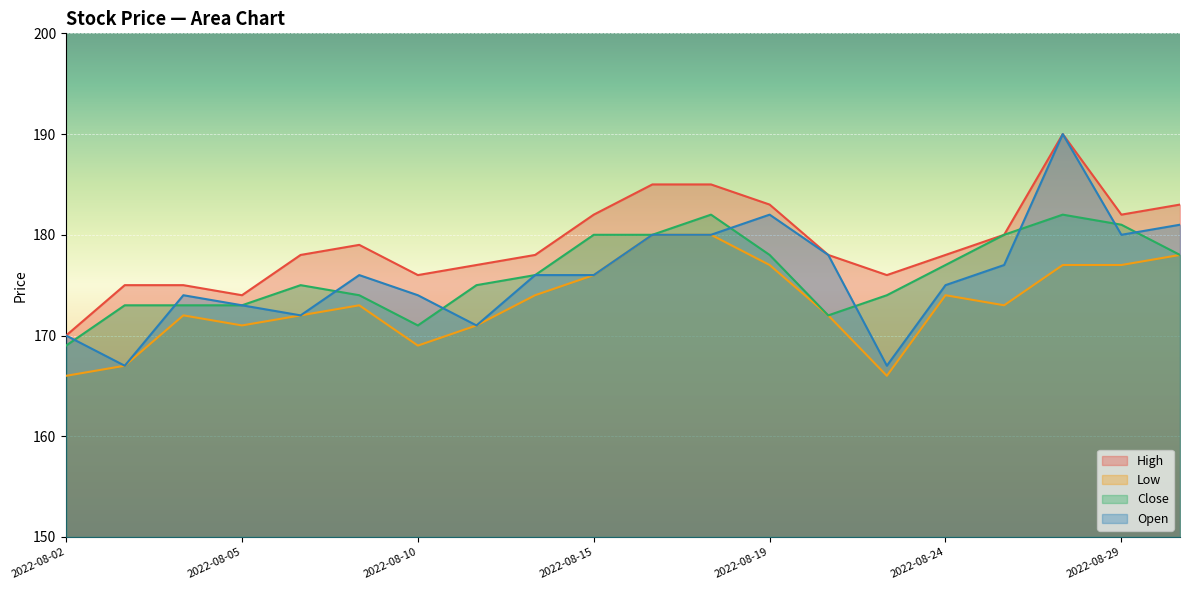

Is the value of High at 2022-08-23 greater than the value of Close at 2022-08-15?

No